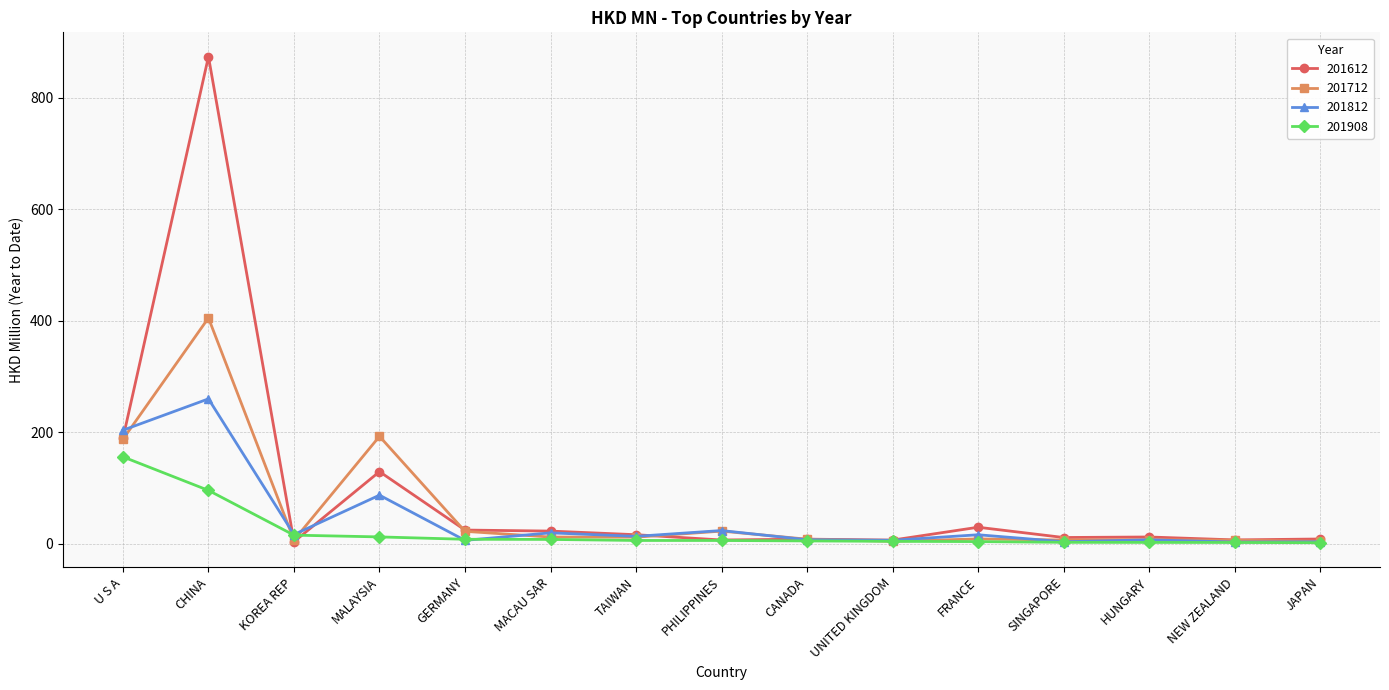

Where do 201712 and 201812 first cross each other?

U S A and CHINA